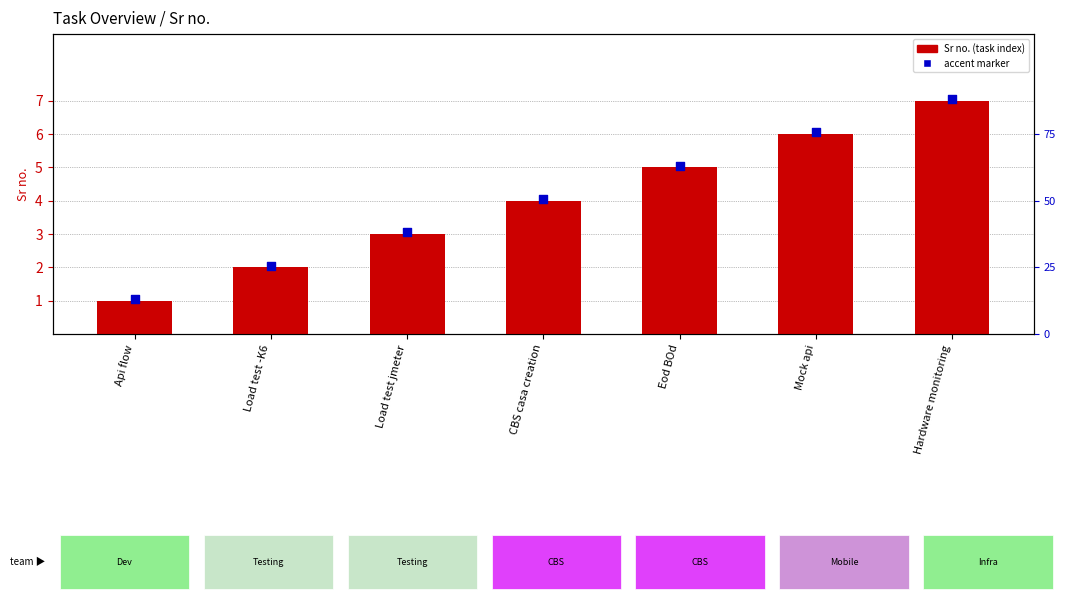

What is the change in value from Load test jmeter to Eod BOd?

+2